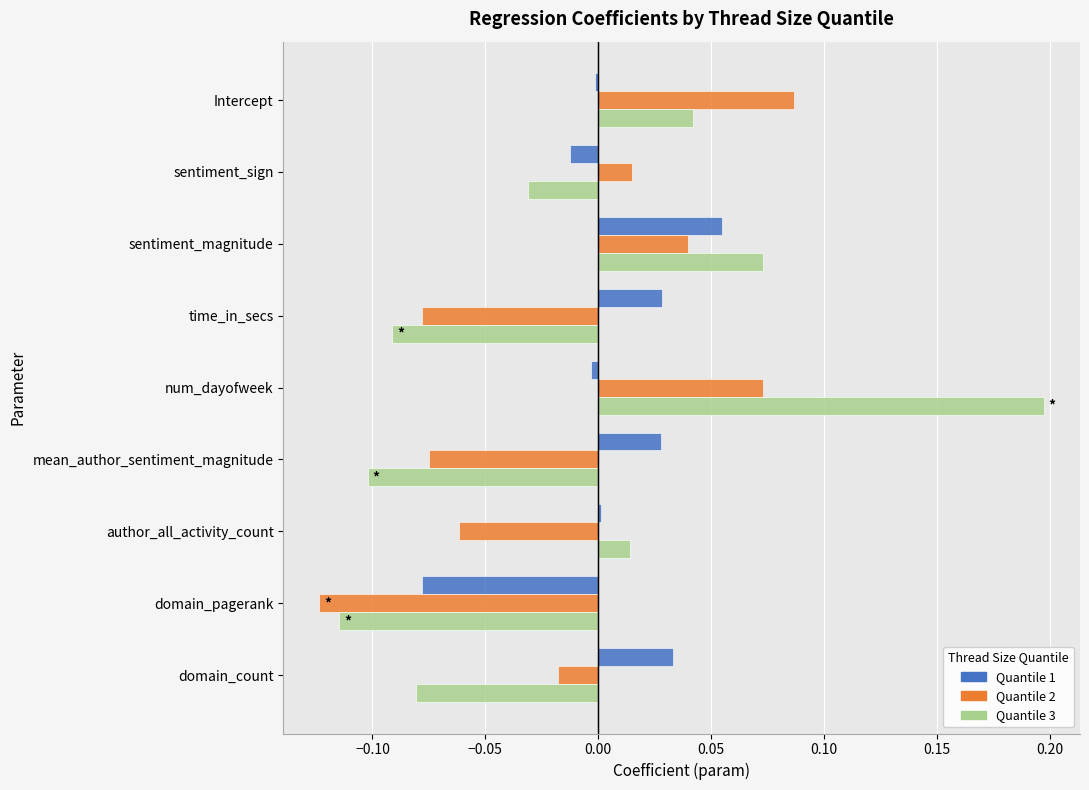

List the series in order of their overall mean, highest first.

Quantile 1, Quantile 3, Quantile 2